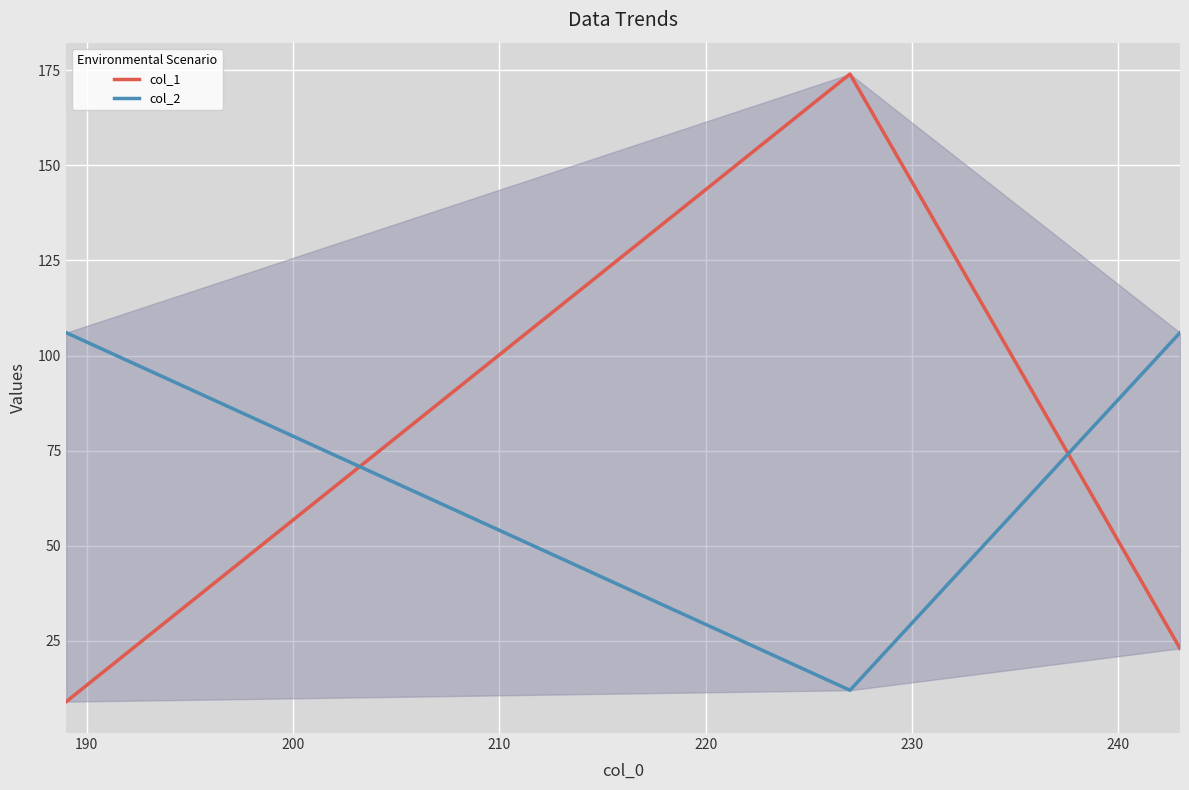

How many data points in col_1 are less than 23?

1